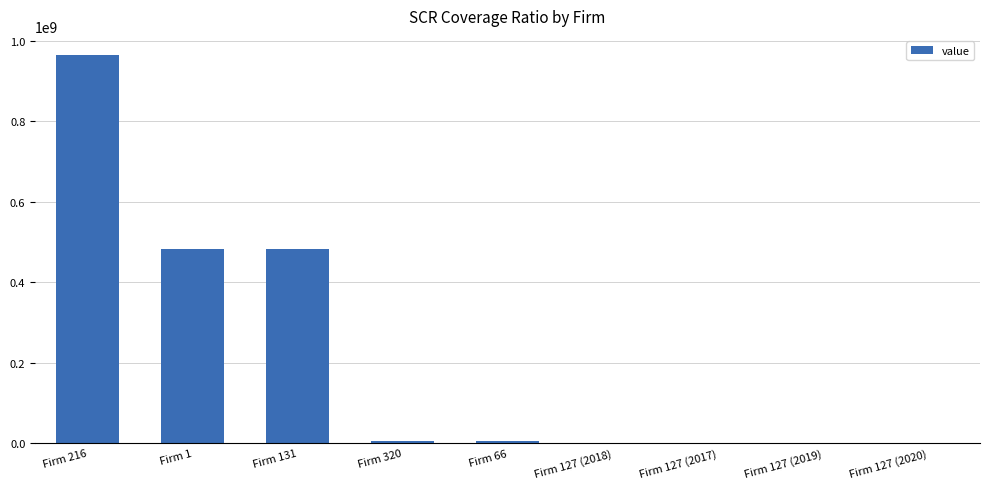

True or false: the data shows 166394.6 at Firm 127 (2020).

True